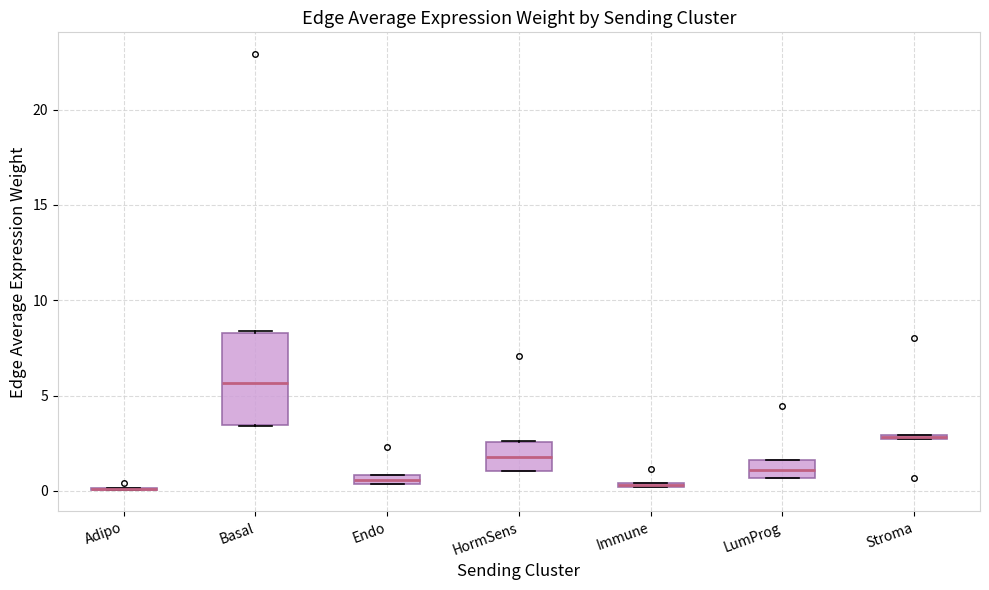

Where does the median line of the box for LumProg sit on the y-axis? The values are not printed on the chart, so give them approximately, as read against the axis.

1.0